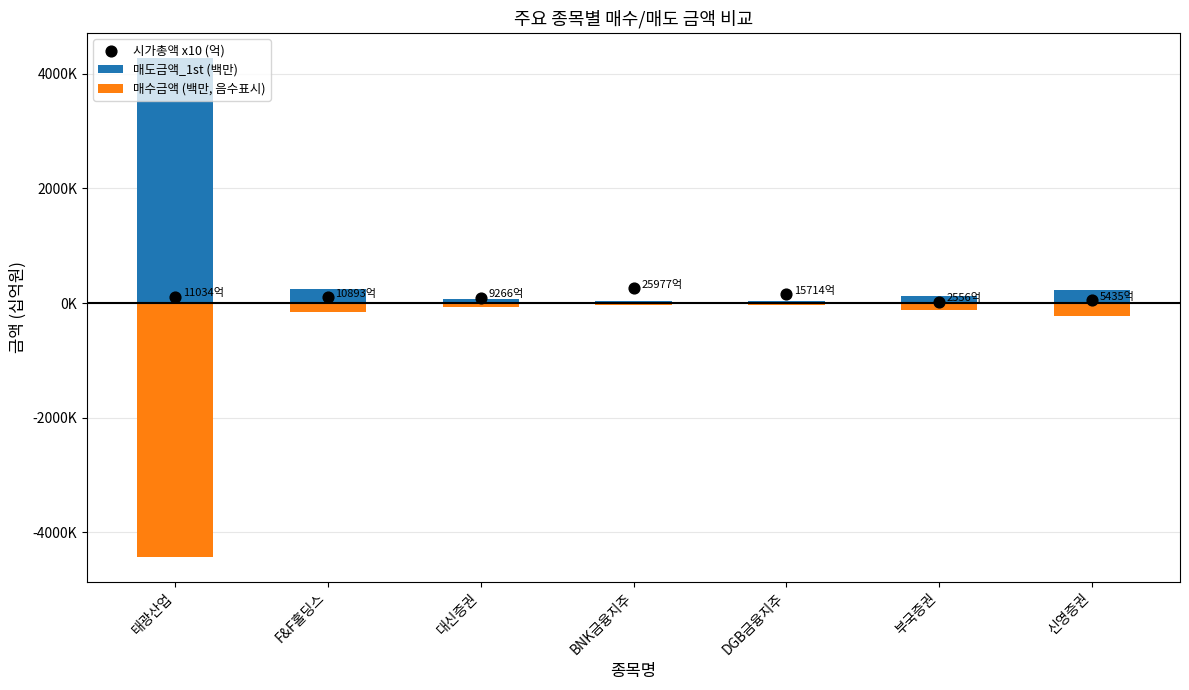

What is the total value across all series at 부국증권?

32.6